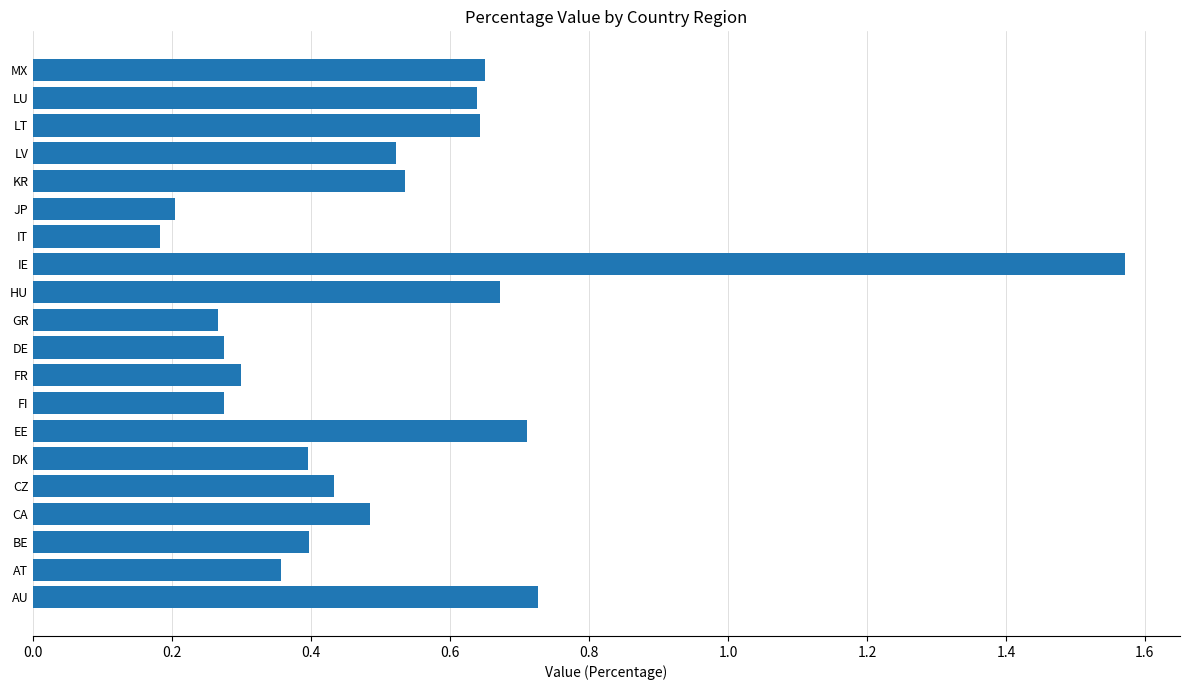

At which category does the chart reach its peak across all series?

IE